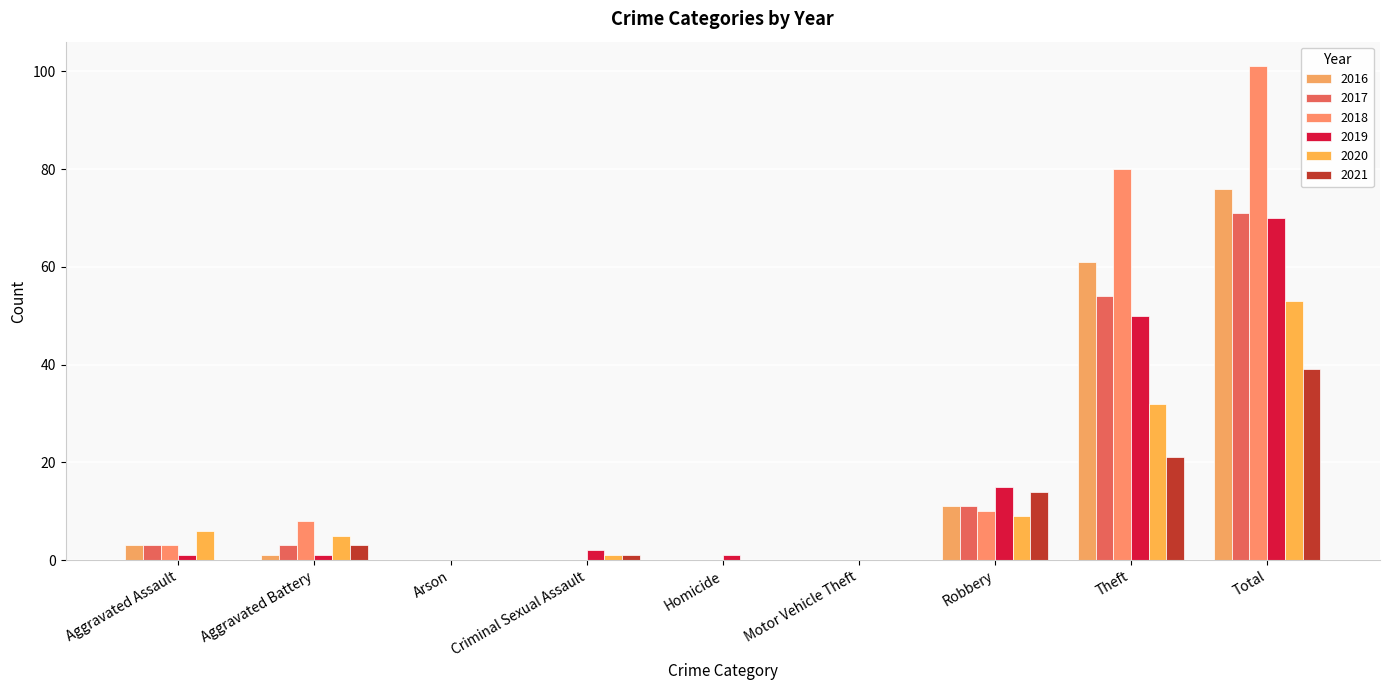

Is the value of 2017 at Robbery greater than the value of 2019 at Criminal Sexual Assault?

Yes